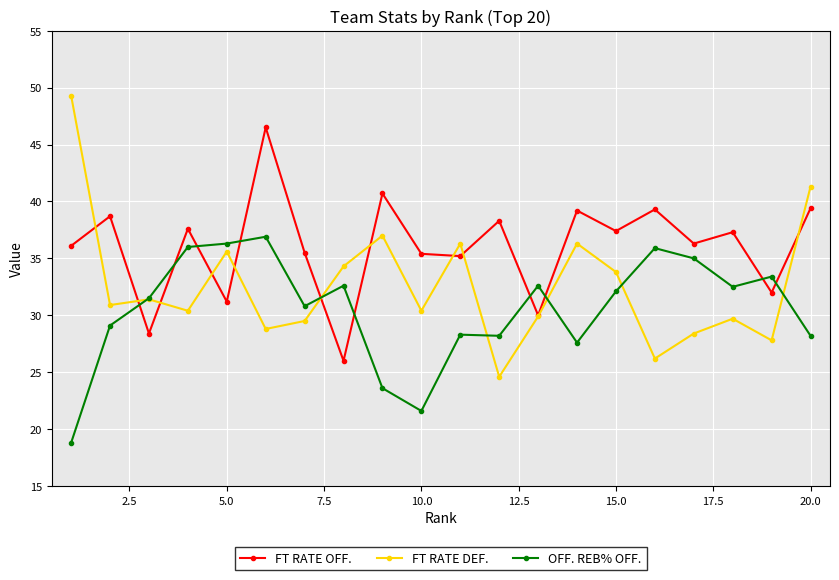

What is the value of the FT RATE OFF. point at the 19th from the left?

32.0